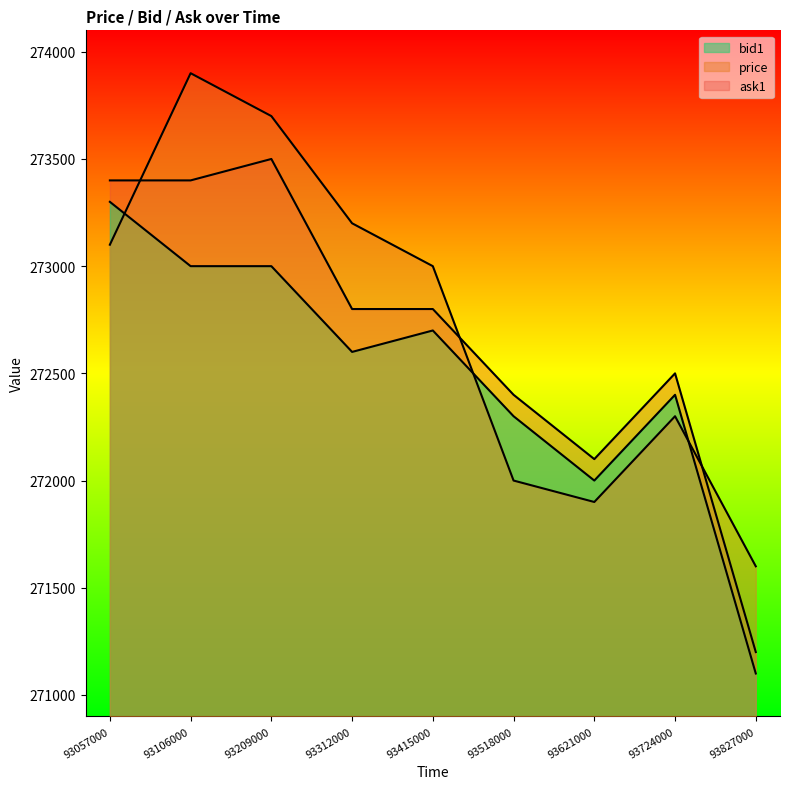

Reading right to left, what are all the values shown in this chart?

price: 93827000=271600	93724000=272300	93621000=271900	93518000=272000	93415000=273000	93312000=273200	93209000=273700	93106000=273900	93057000=273100
bid1: 93827000=271100	93724000=272400	93621000=272000	93518000=272300	93415000=272700	93312000=272600	93209000=273000	93106000=273000	93057000=273300
ask1: 93827000=271200	93724000=272500	93621000=272100	93518000=272400	93415000=272800	93312000=272800	93209000=273500	93106000=273400	93057000=273400